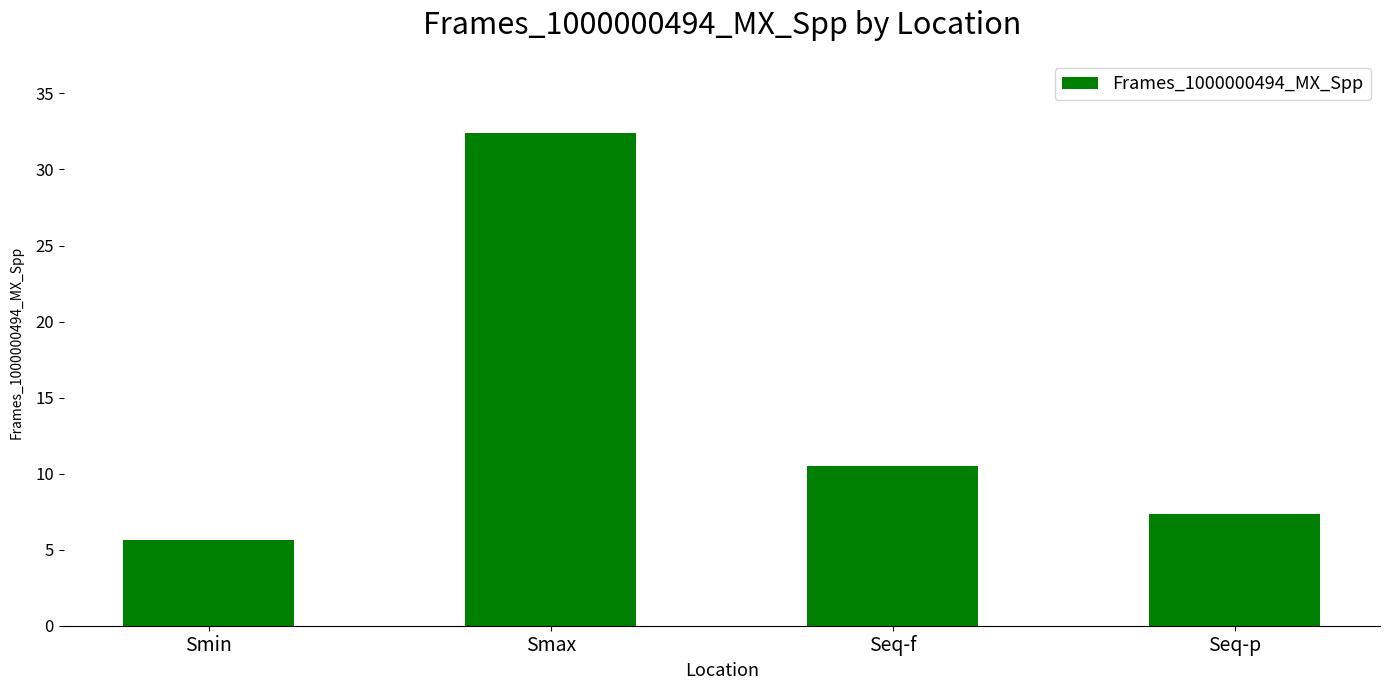

Which category has the lowest value across all series?

Smin